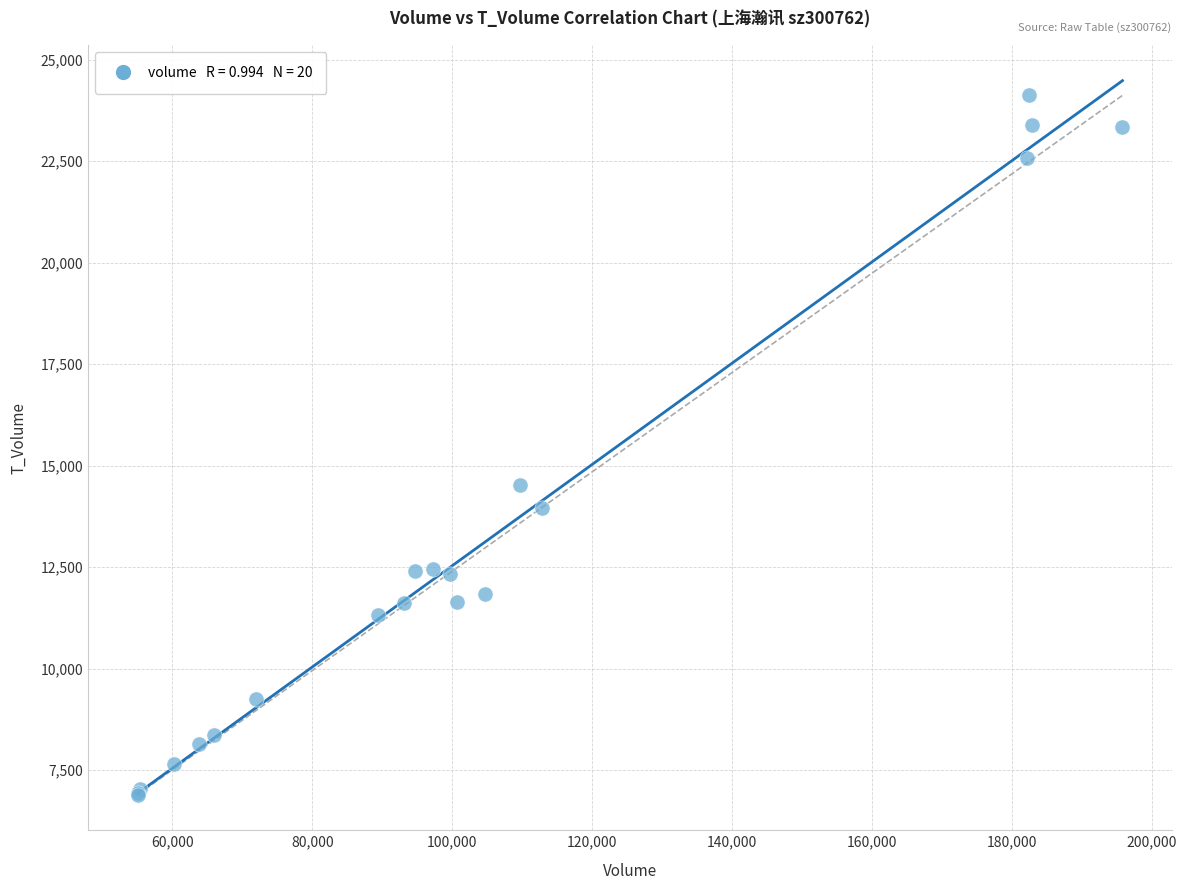

What Y value in the scatter plot is closest to 15508?

14516